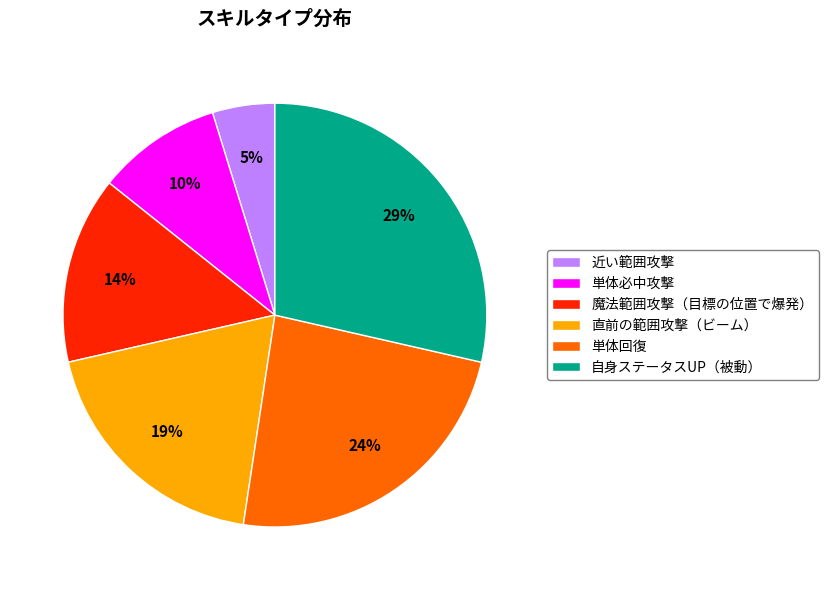

Which category has the smallest portion of the pie?

近い範囲攻撃